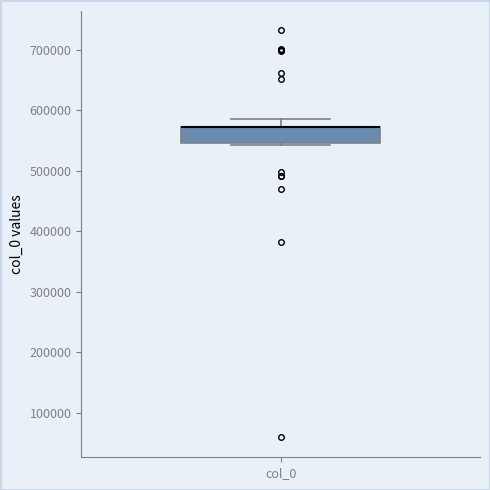

Where is the upper edge of the box for col_0 on the y-axis? The values are not printed on the chart, so give them approximately, as read against the axis.

570000